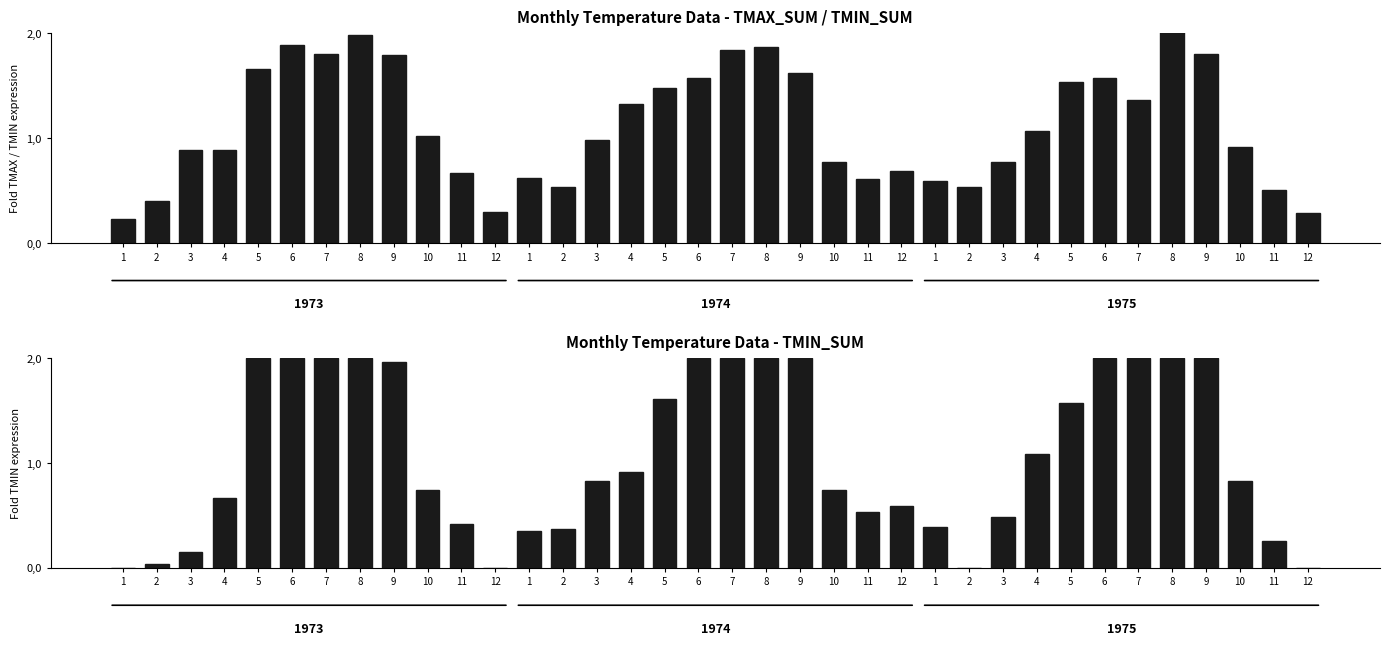

At which category is the sum across all series the highest?

8